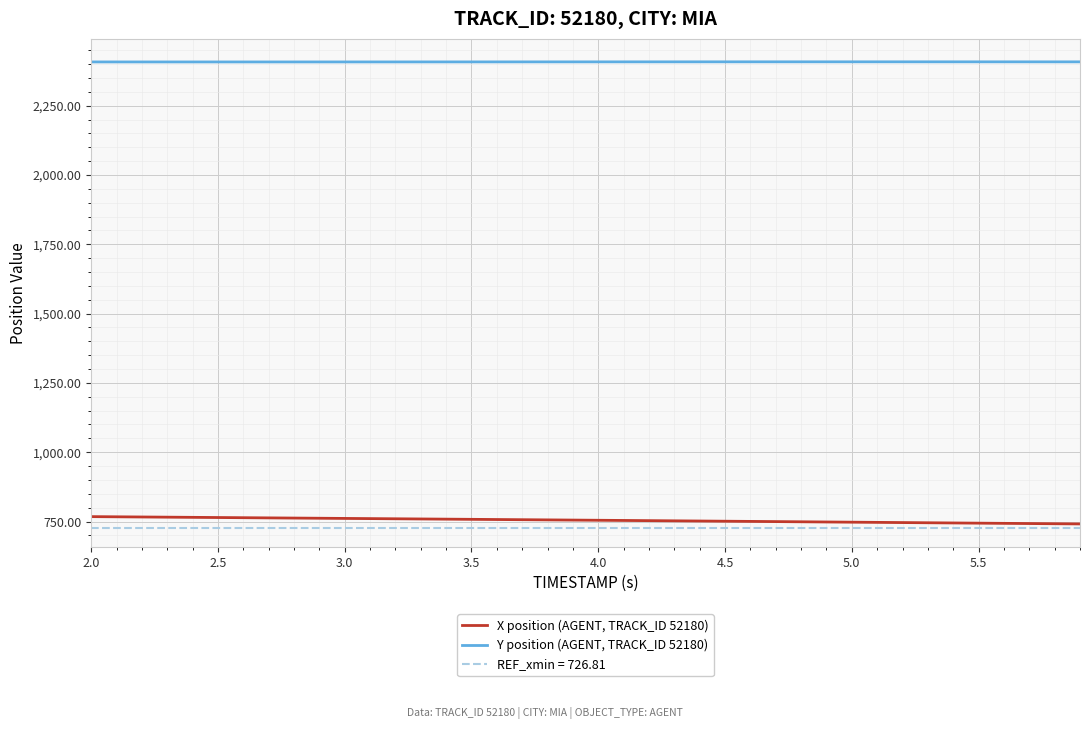

What is the lowest value of the Y position (AGENT, TRACK_ID 52180) series?

2407.6